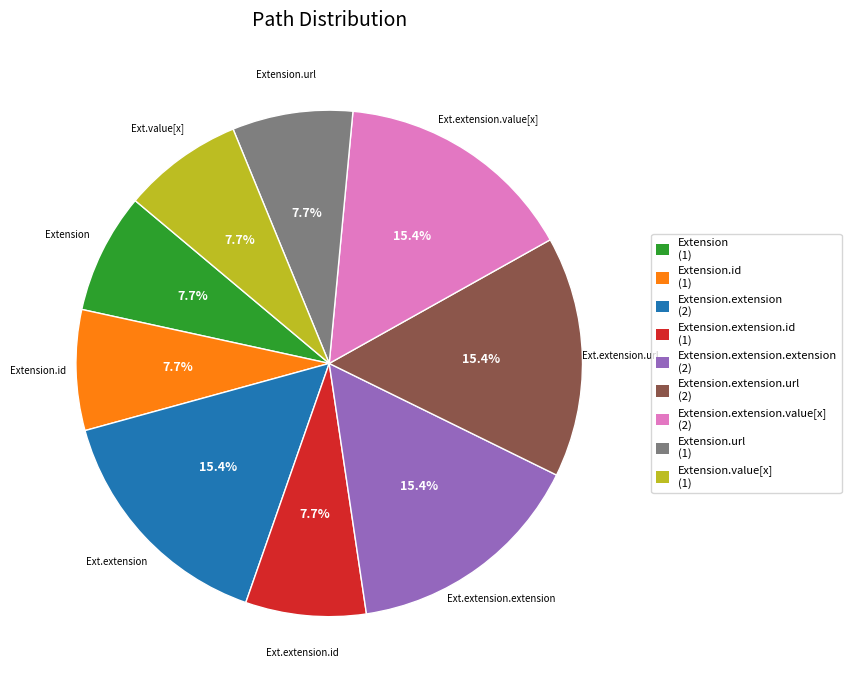

What is the total percentage of Extension.url (1) and Extension.extension.extension (2)?

23.1%